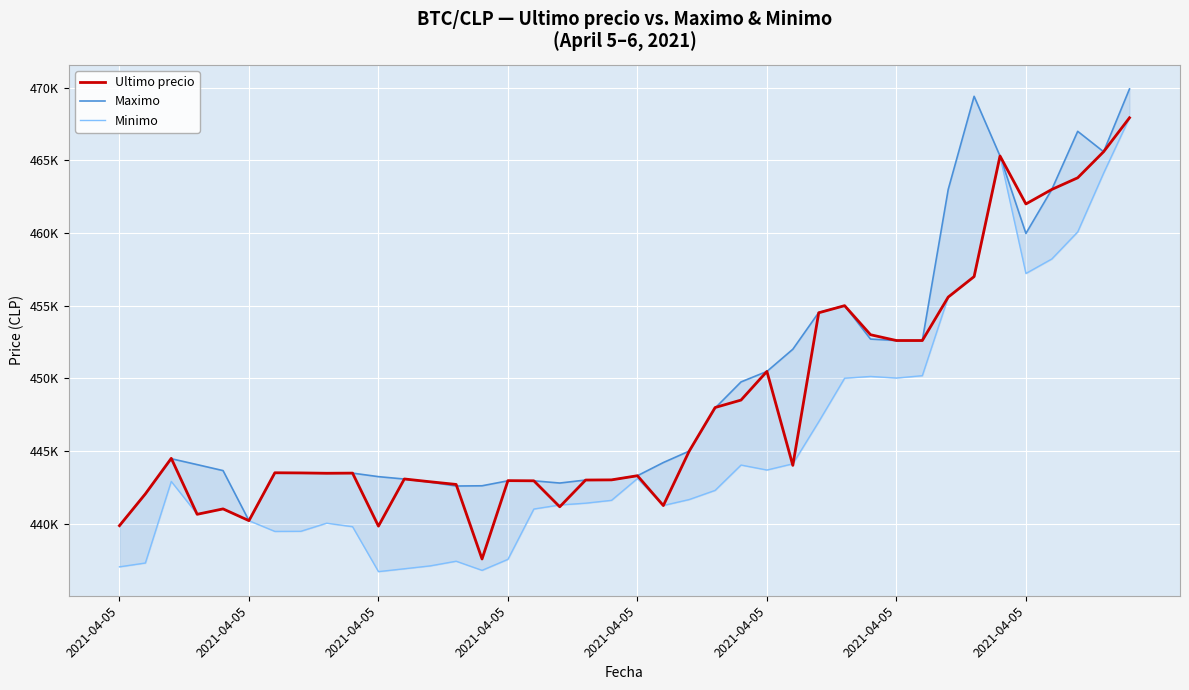

What is the difference between the maximum and minimum values in the Minimo series?

31240